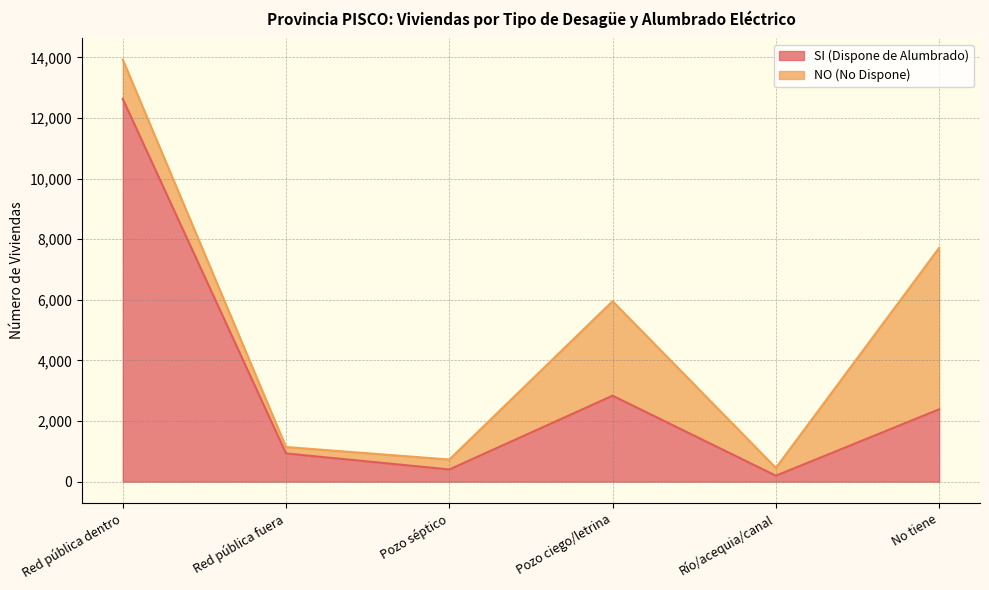

Which label corresponds to the largest value in the chart?

Red pública dentro